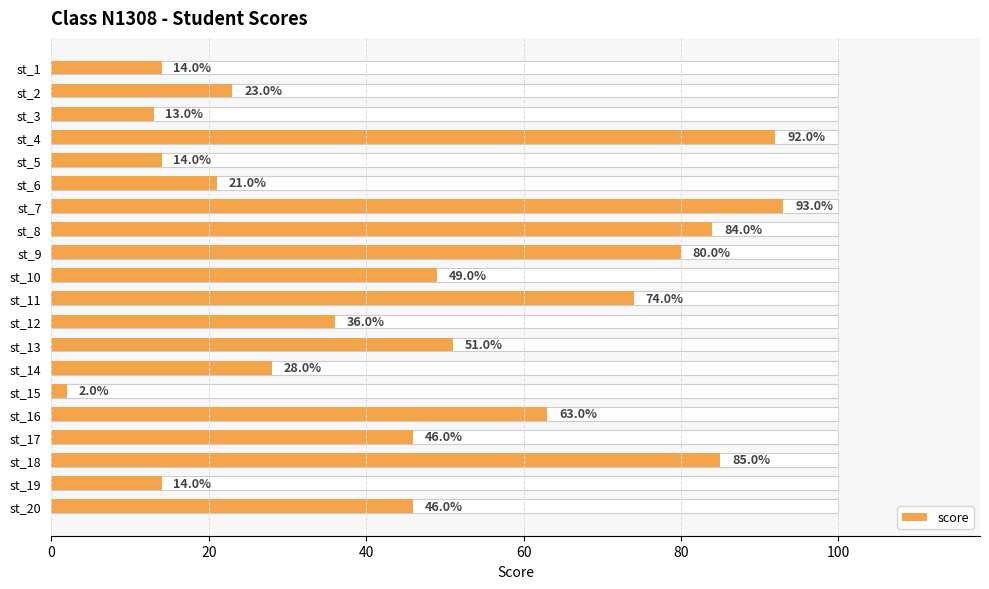

Reading right to left, what are all the values shown in this chart?

46	14	85	46	63	2	28	51	36	74	49	80	84	93	21	14	92	13	23	14